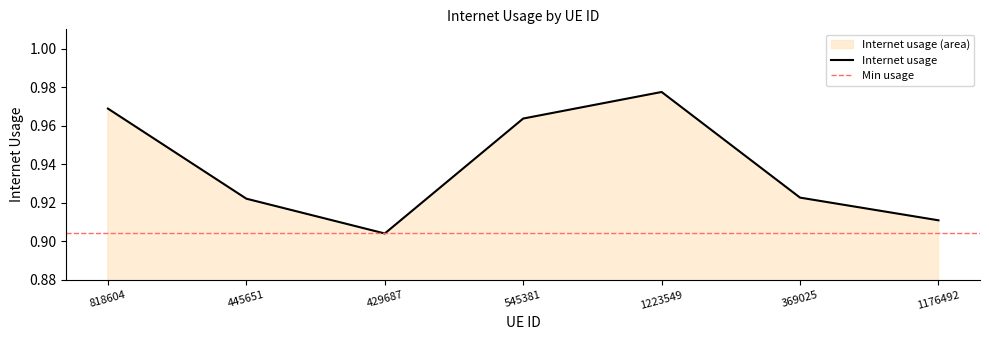

How many interior local peaks (higher than both neighbors) does the data have?

1